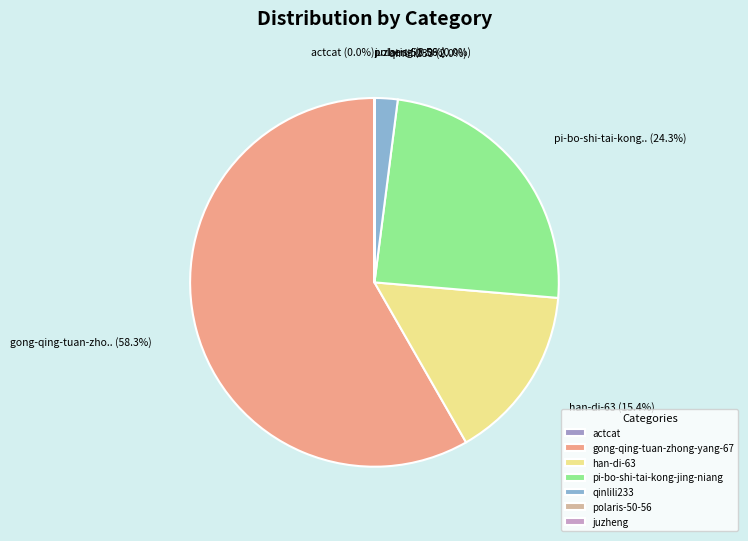

To the nearest percent, what portion does qinlili233 represent?

2%